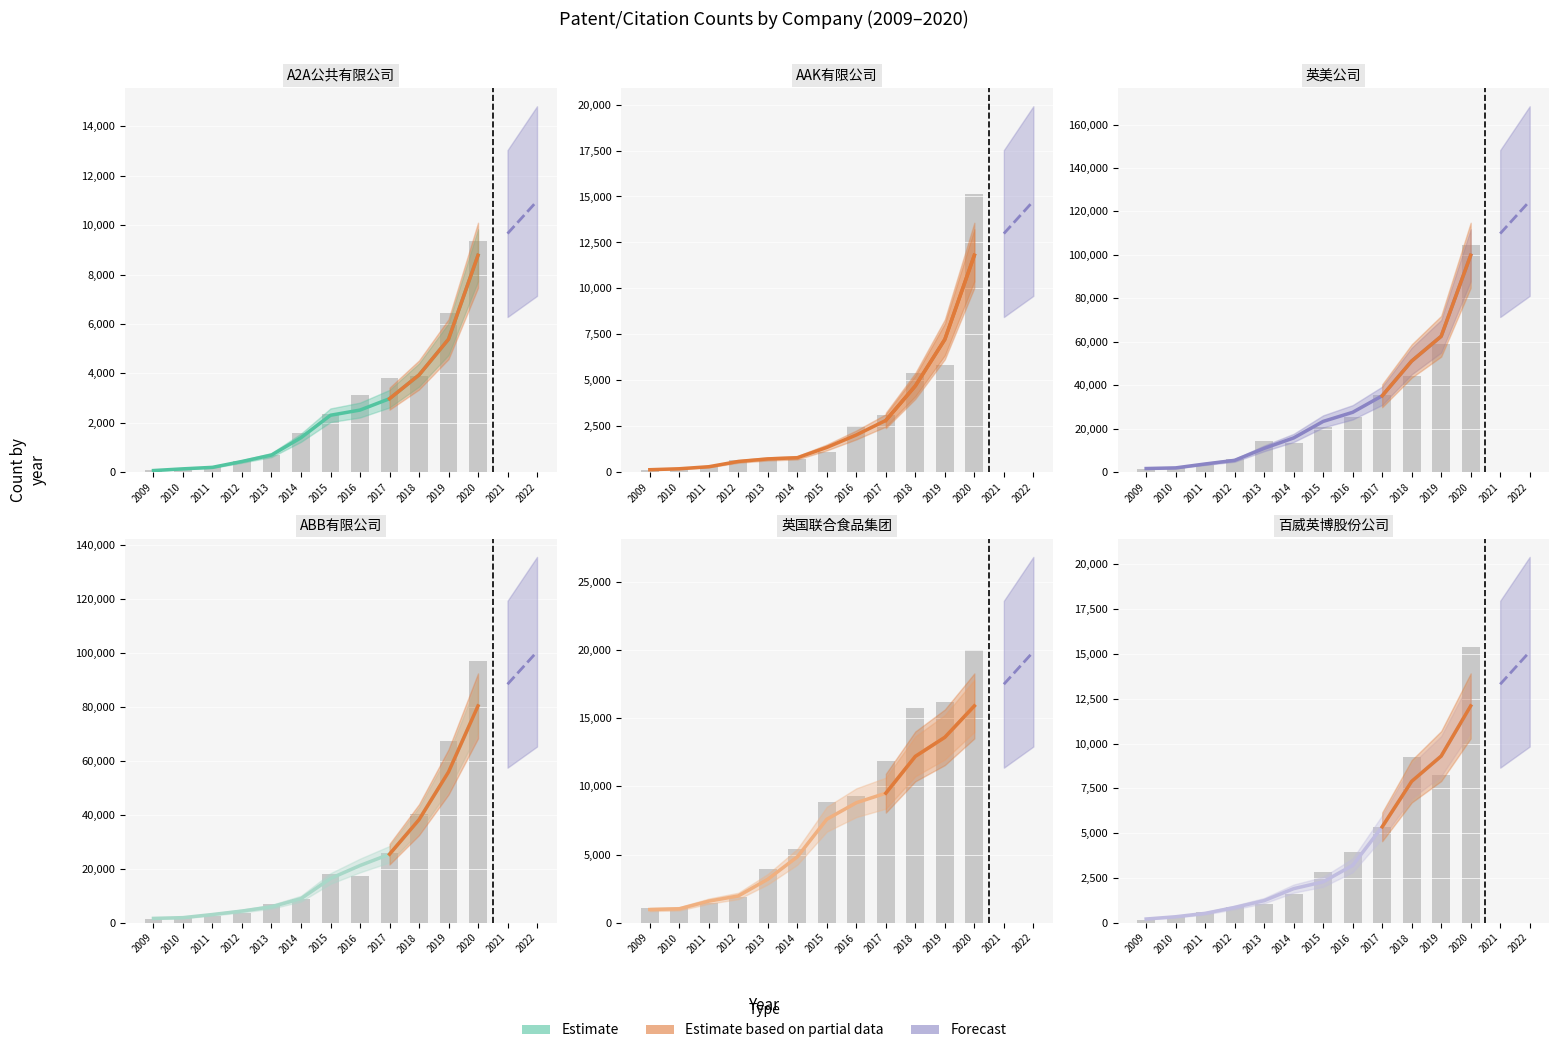

Is the value of A2A公共有限公司 at 2012 greater than the value of AAK有限公司 at 2011?

Yes